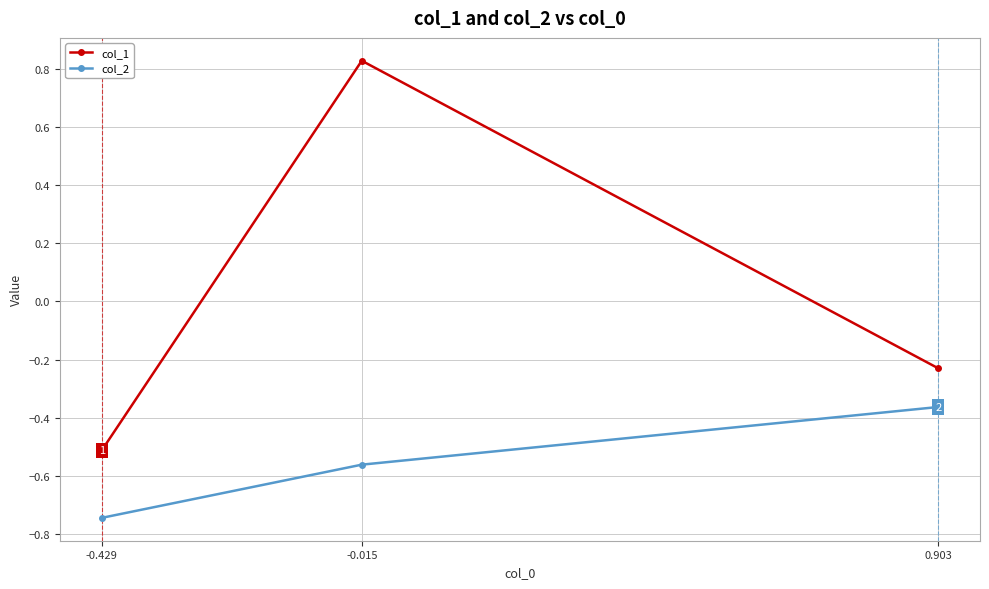

True or false: col_1 has a value of -0.3 at 0.903.

False